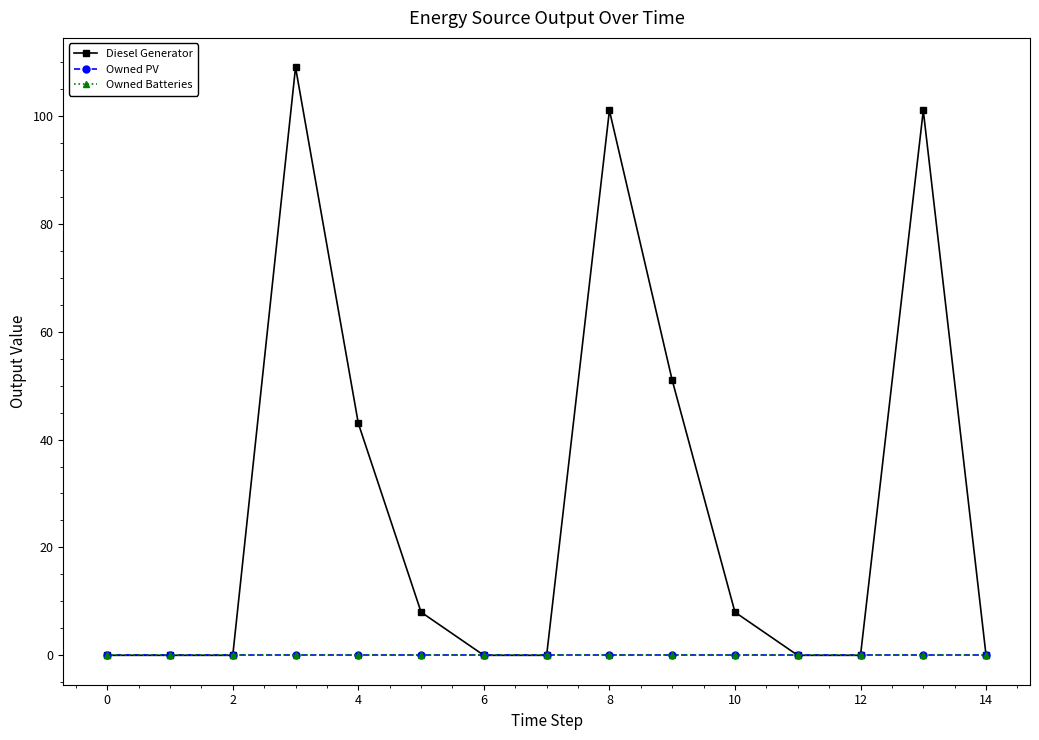

Is this an area chart (filled region under the line)?

No